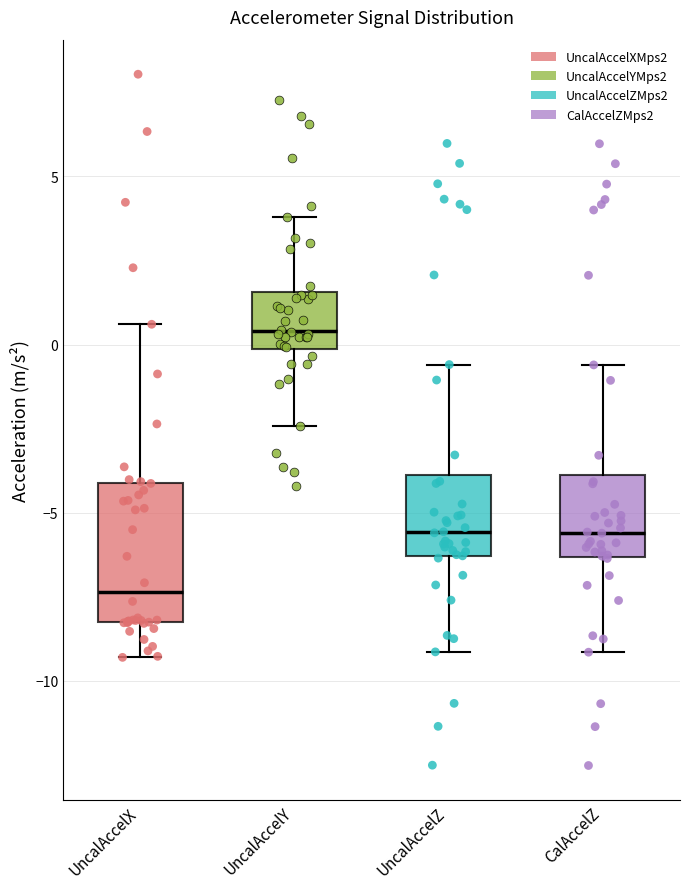

Which box is the tallest, from its lower edge to its upper edge?

UncalAccelX